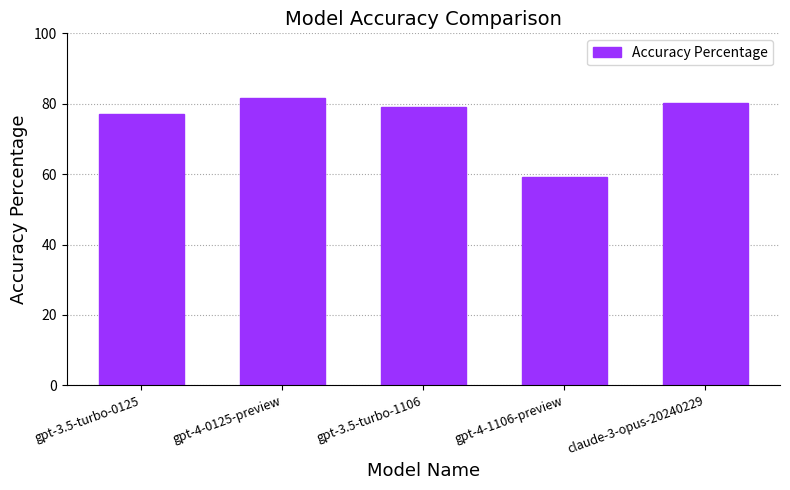

What position from the left is gpt-4-1106-preview?

4